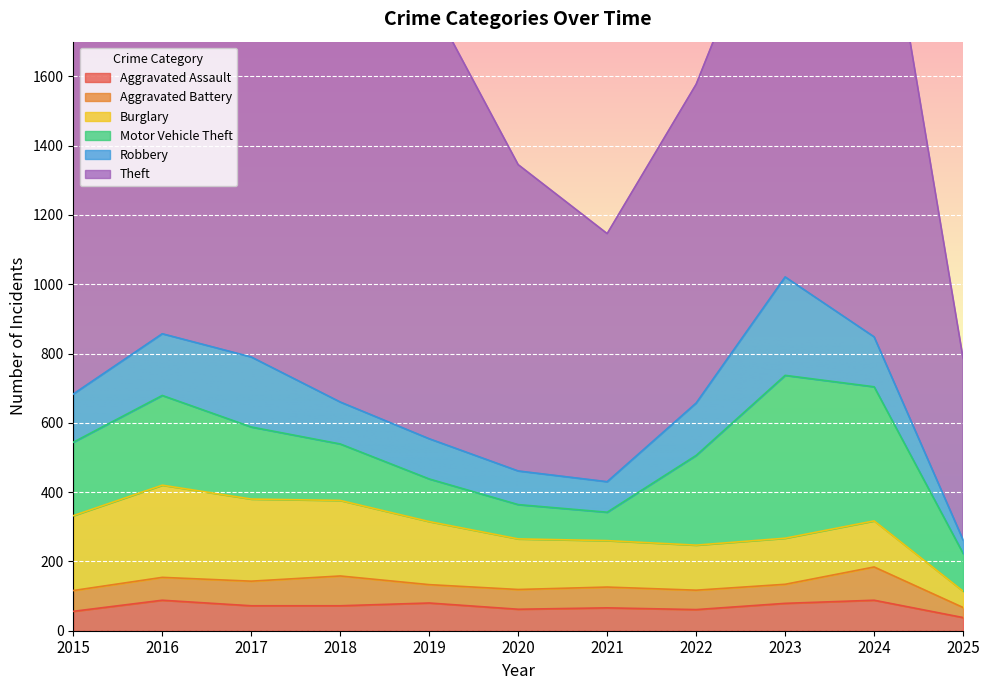

Reading left to right, extract all data points from this chart.

Aggravated Assault: 56	88	72	72	80	62	66	61	79	88	38
Aggravated Battery: 60	66	71	86	53	57	60	56	55	96	29
Burglary: 216	266	237	218	182	146	134	130	133	133	47
Motor Vehicle Theft: 212	259	208	163	123	99	82	259	470	387	109
Robbery: 139	178	202	121	116	97	88	151	284	144	39
Theft: 1041	1151	1188	1170	1272	884	716	920	1198	1473	524